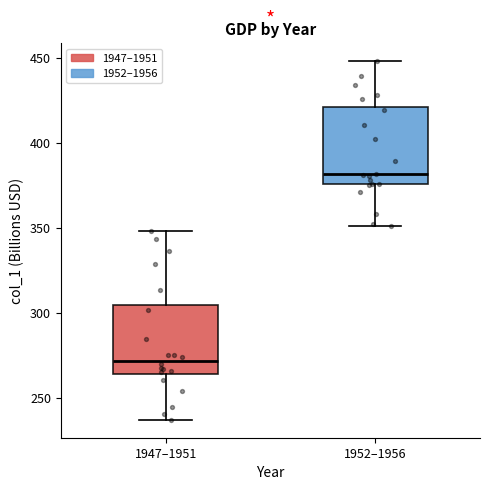

Reading left to right, read every box against the y-axis: the position of its median line, the range the box covers, and the ends of its whiskers. The values are not printed on the chart, so give them approximately, as read against the axis.

1947–1951: median 270, box 265 to 305, whiskers 235 to 350
1952–1956: median 380, box 375 to 420, whiskers 350 to 450